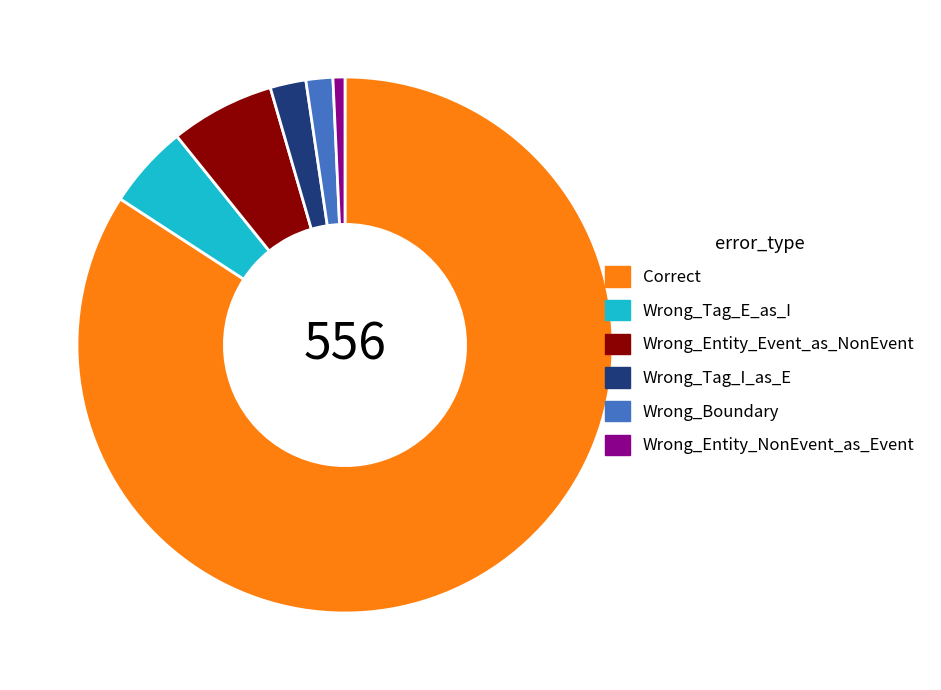

Is there a majority slice in this chart?

Yes